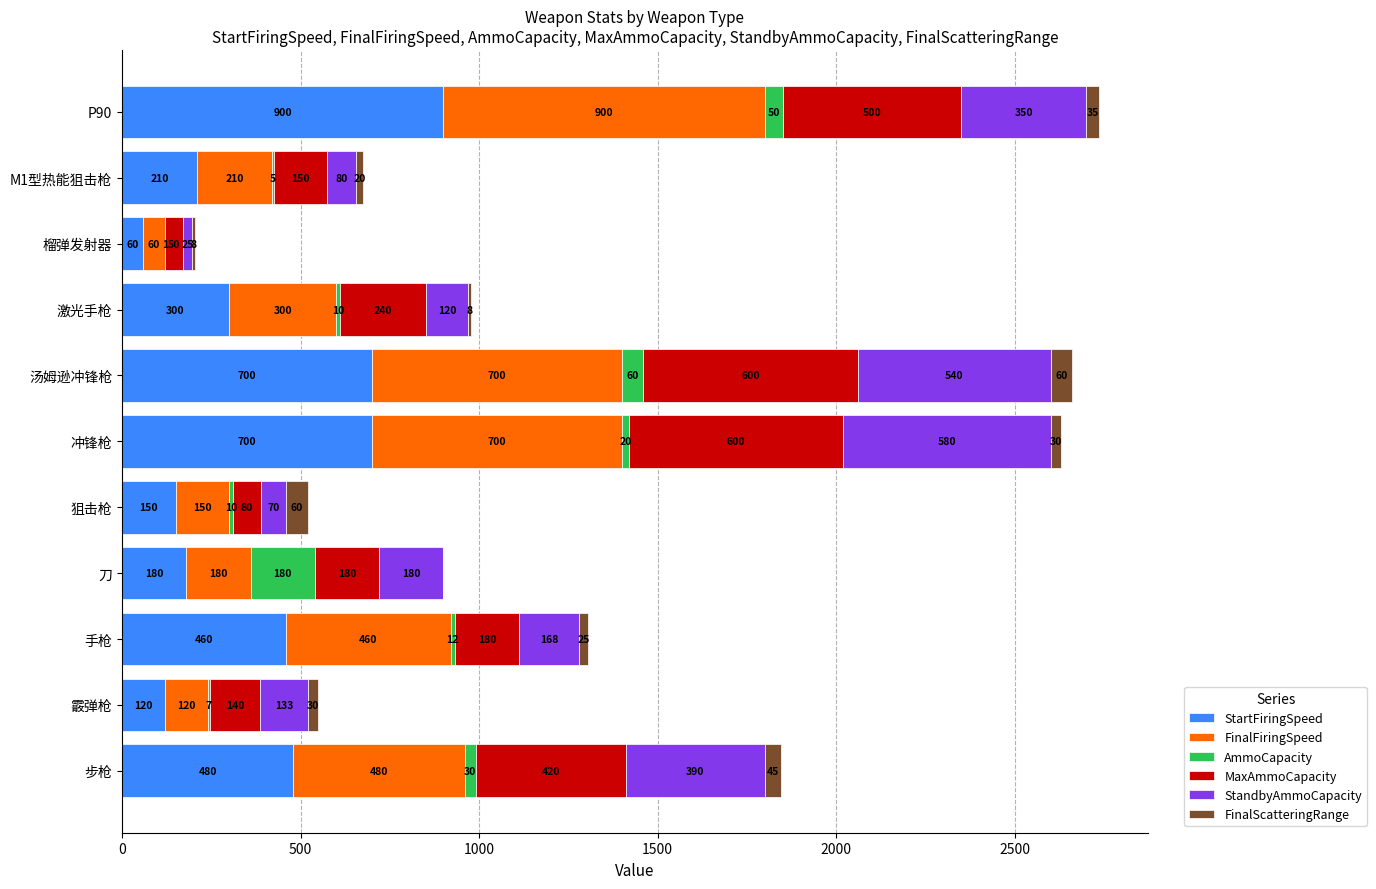

What is the sum of all StartFiringSpeed values?

4260